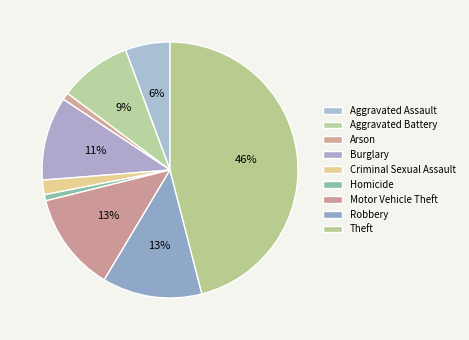

Is it true that Theft is 41% of the pie?

False